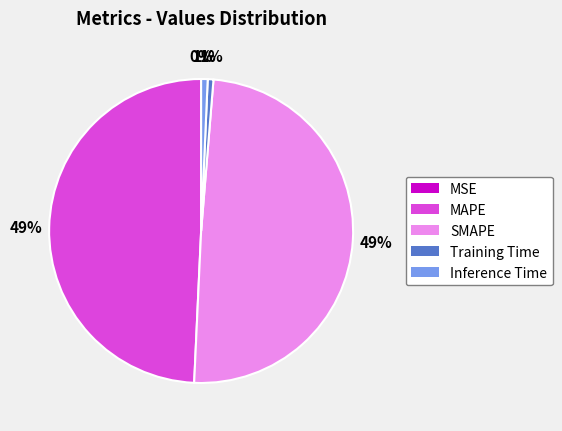

To the nearest percent, what is the average slice percentage?

20%